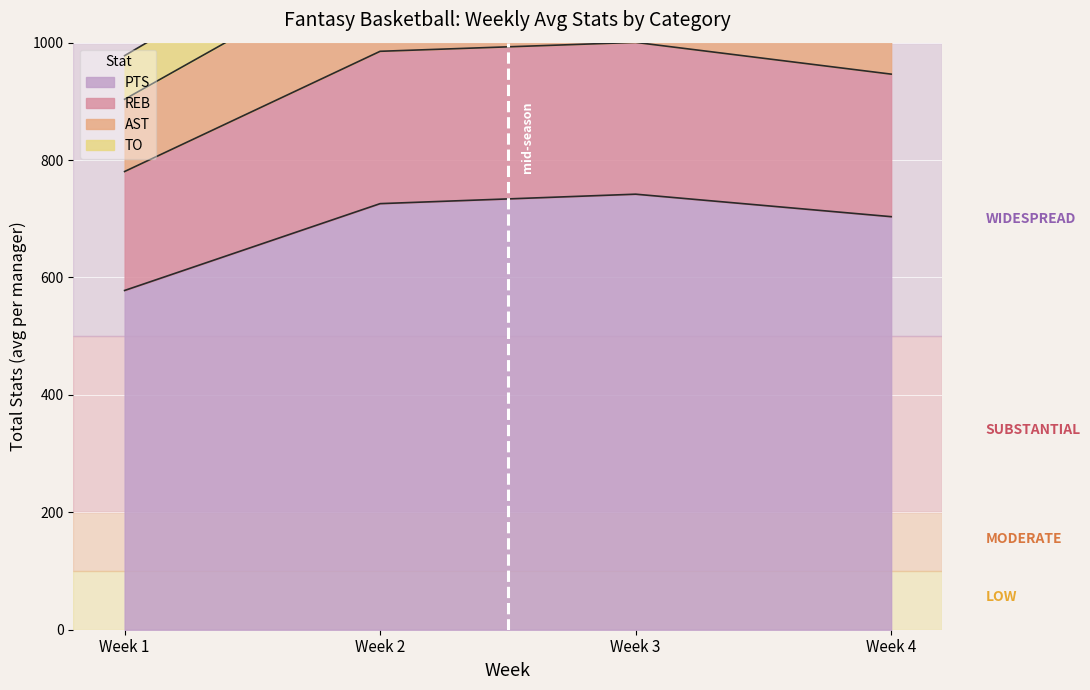

Which series changed the most between 3 and 4?

PTS